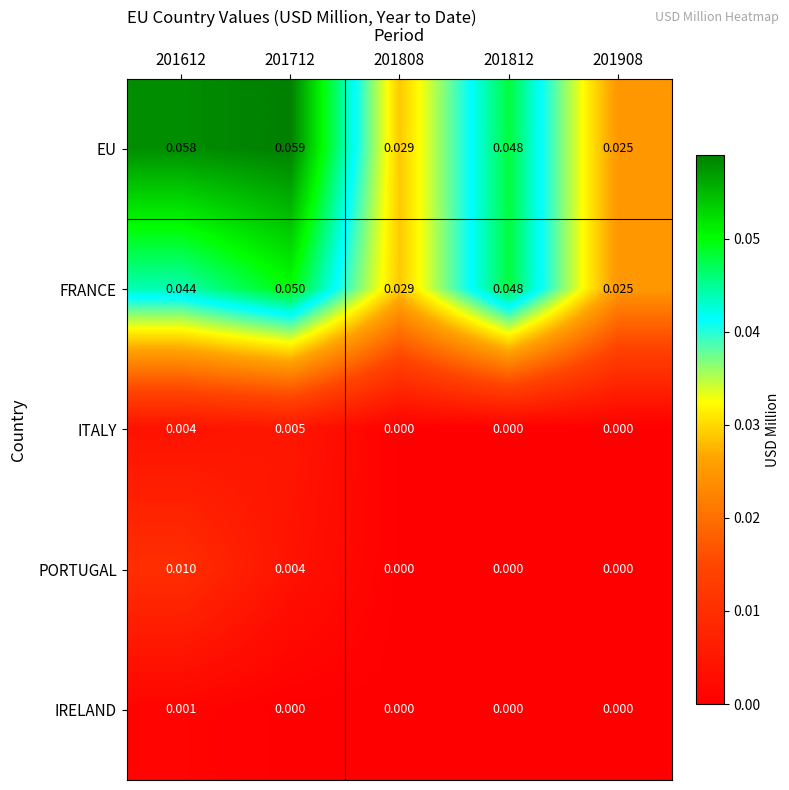

Which series has the largest range (max minus min)?

EU